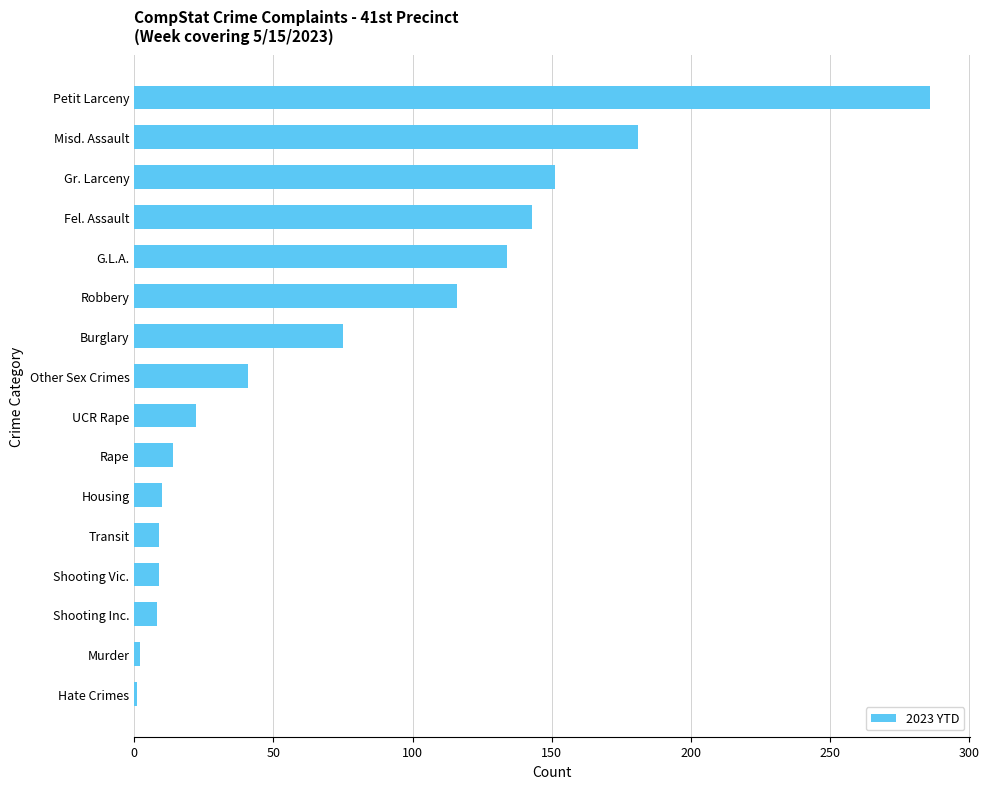

What is the sum of the values at Shooting Vic. and Housing?

19